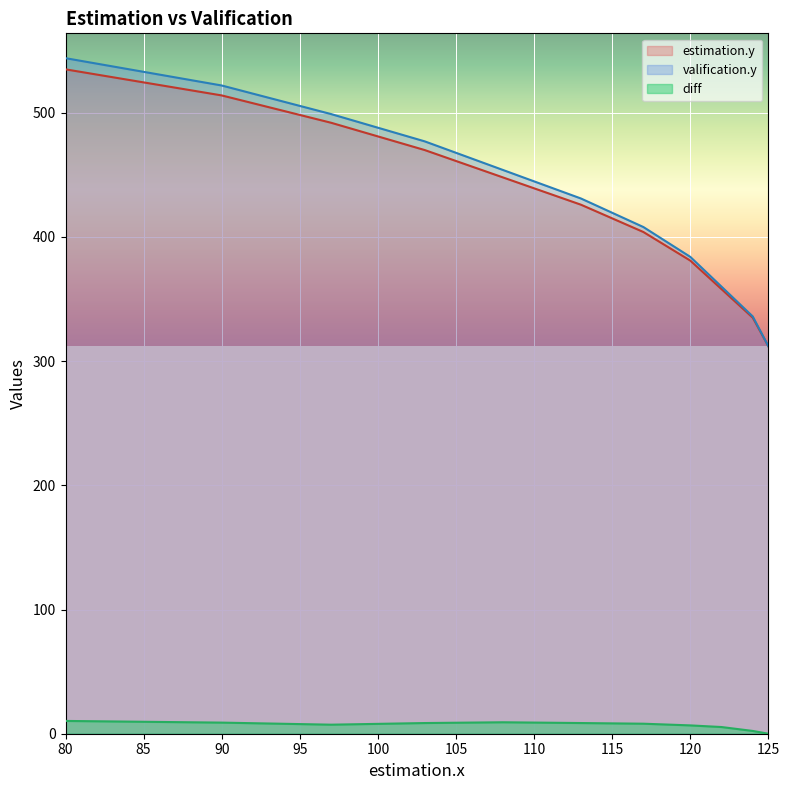

What is the difference between the second highest and minimum values in the estimation.y series?

202.0